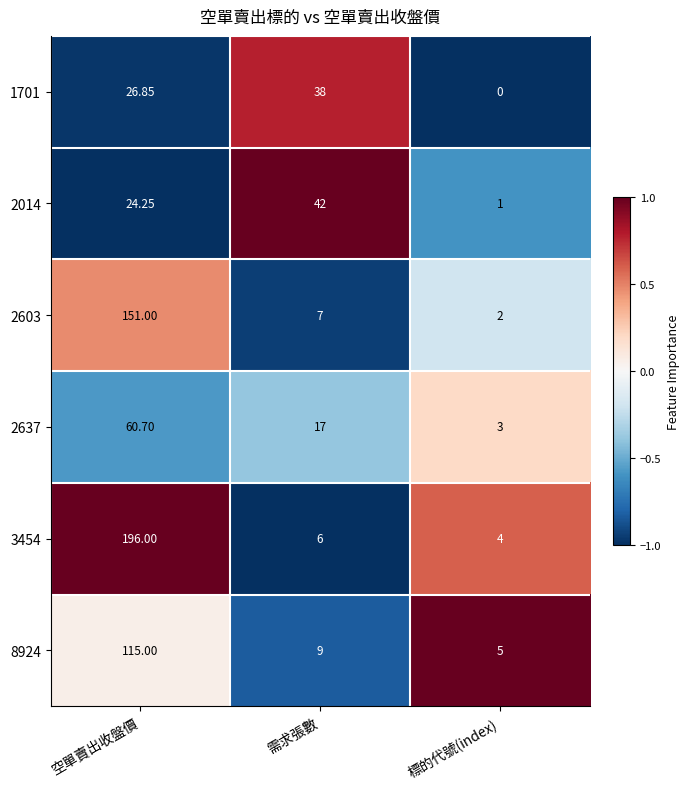

Rank the categories by 3454 value from highest to lowest.

空單賣出收盤價, 需求張數, 標的代號(index)